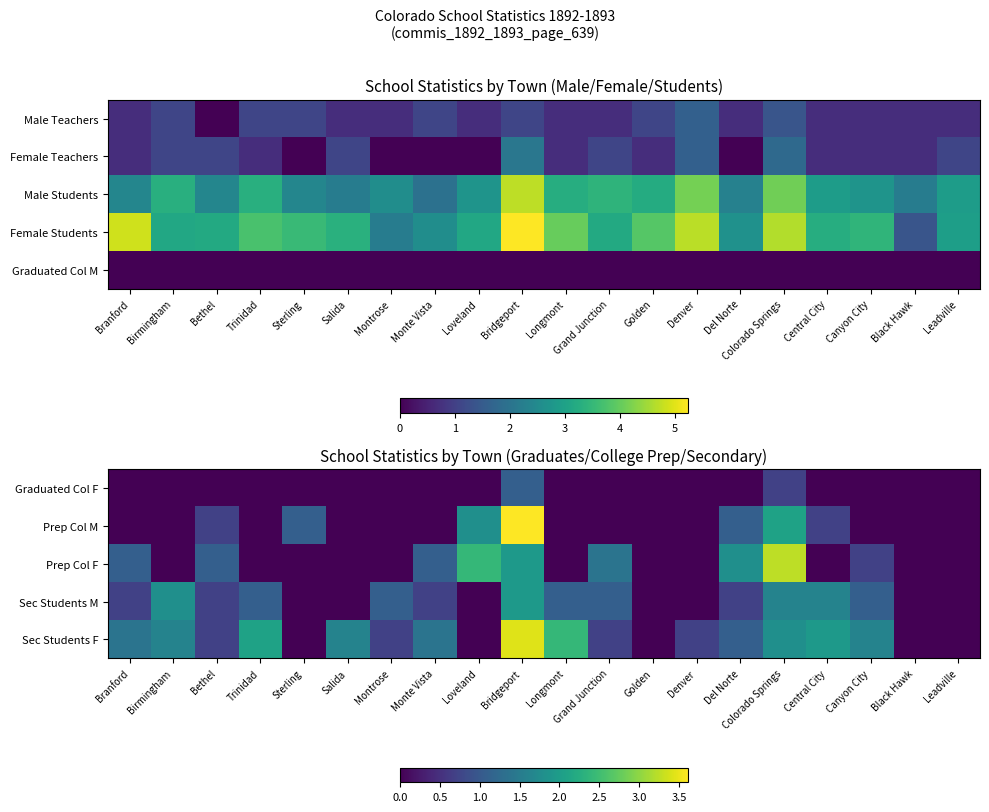

Which category has the lowest value in the Graduated Col F series?

Branford